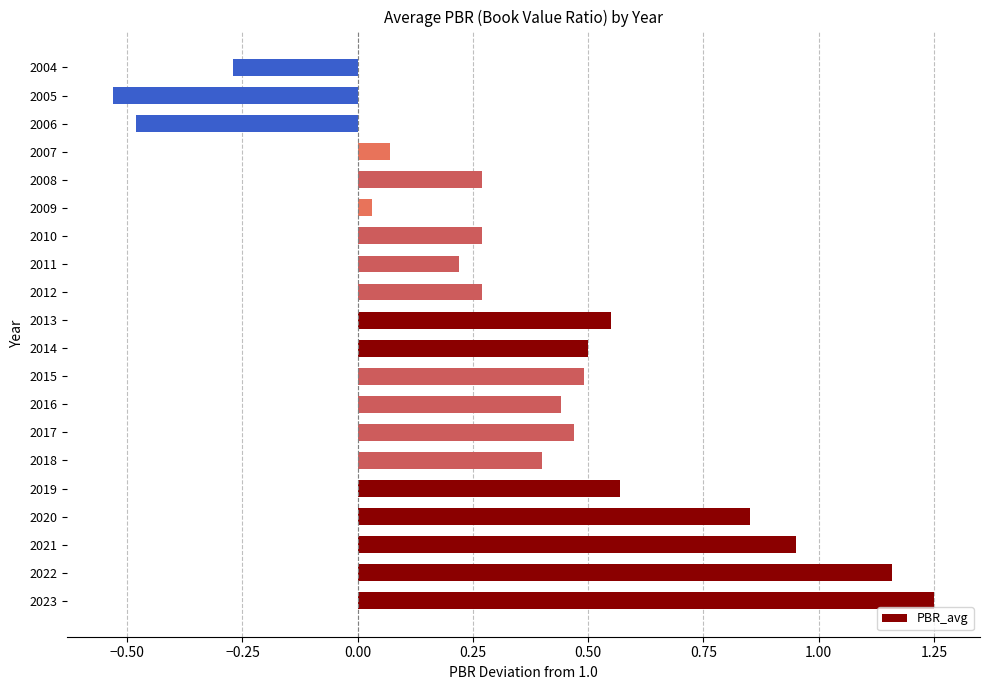

What is the sum of the values at 2010 and 2019?

0.8